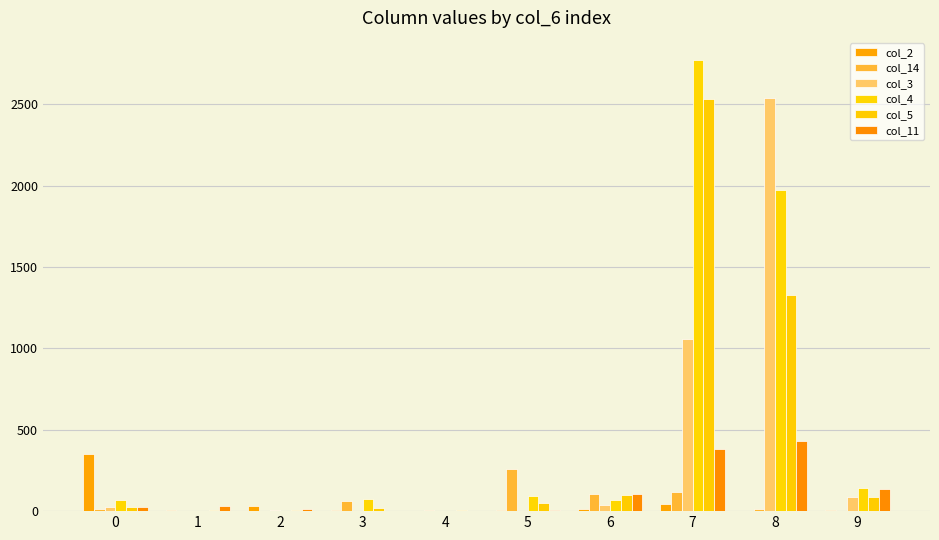

How many data points does each series have?

10